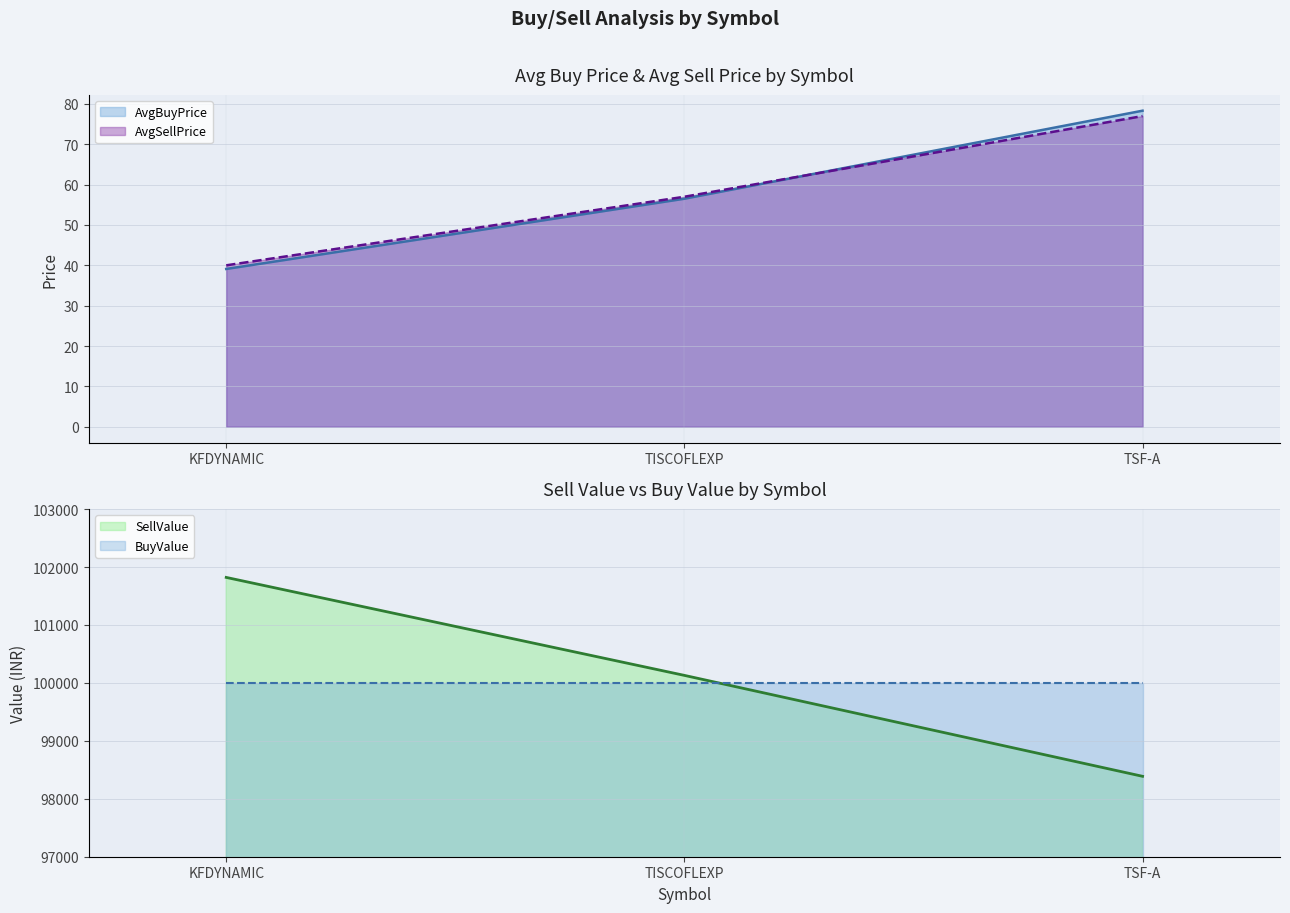

Is it true that AvgBuyPrice equals 24.3 at TISCOFLEXP?

False